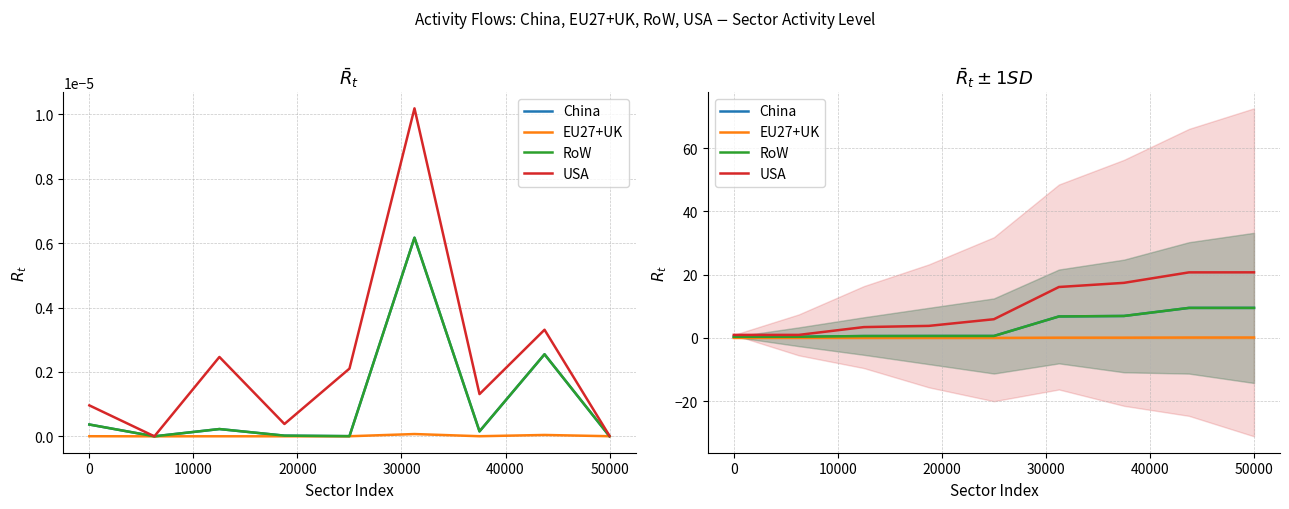

What is the difference between the China values at 50000 and 8?

2.6